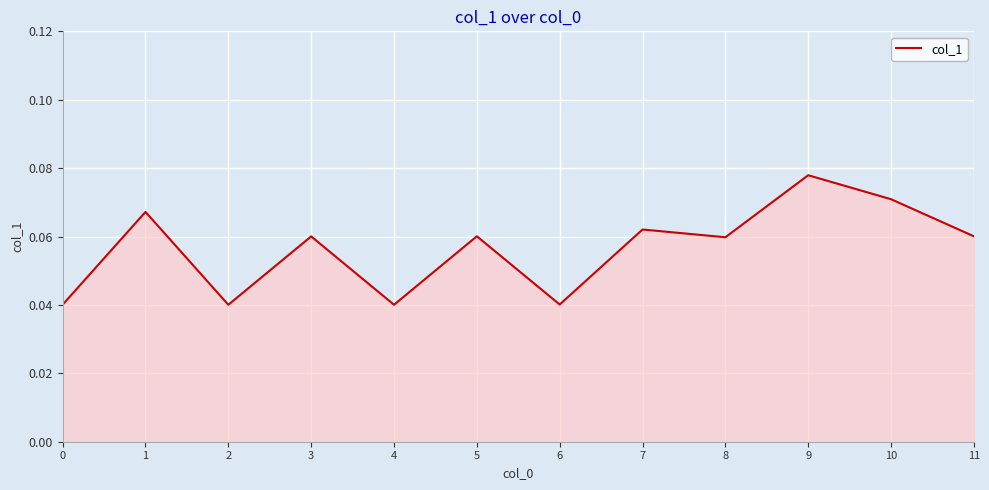

Count the values in the range 0 to 1.

12